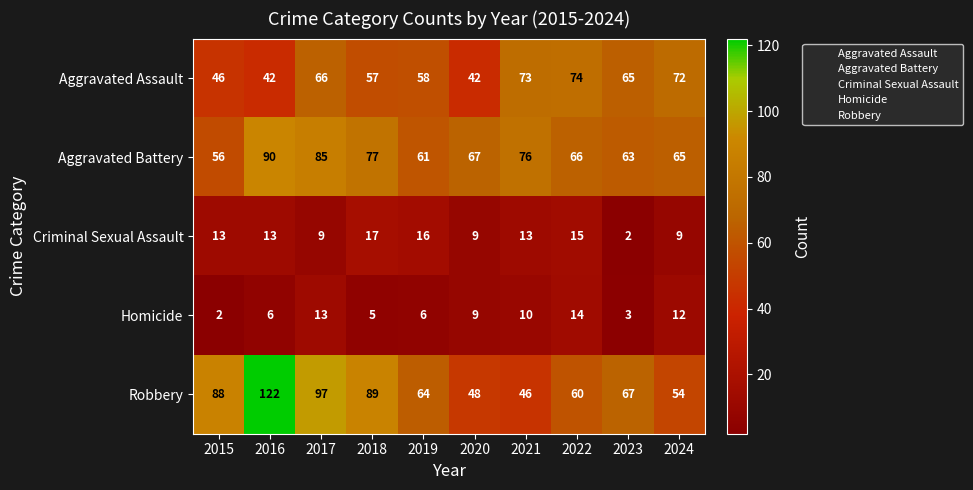

Where is Aggravated Assault nearest to the value 58?

2019